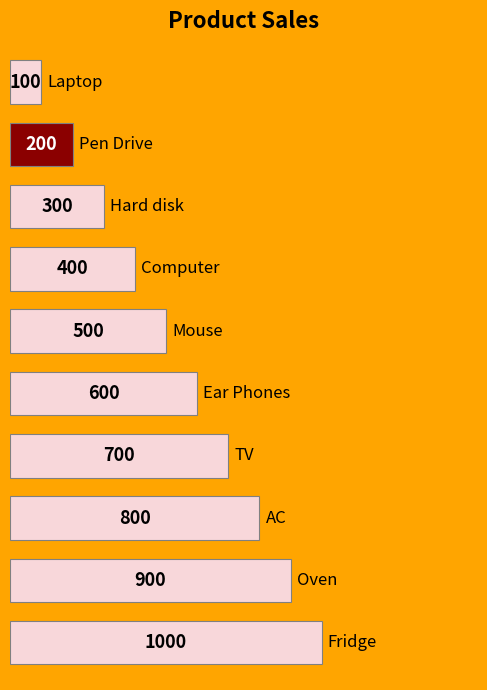

What is the average value?

550